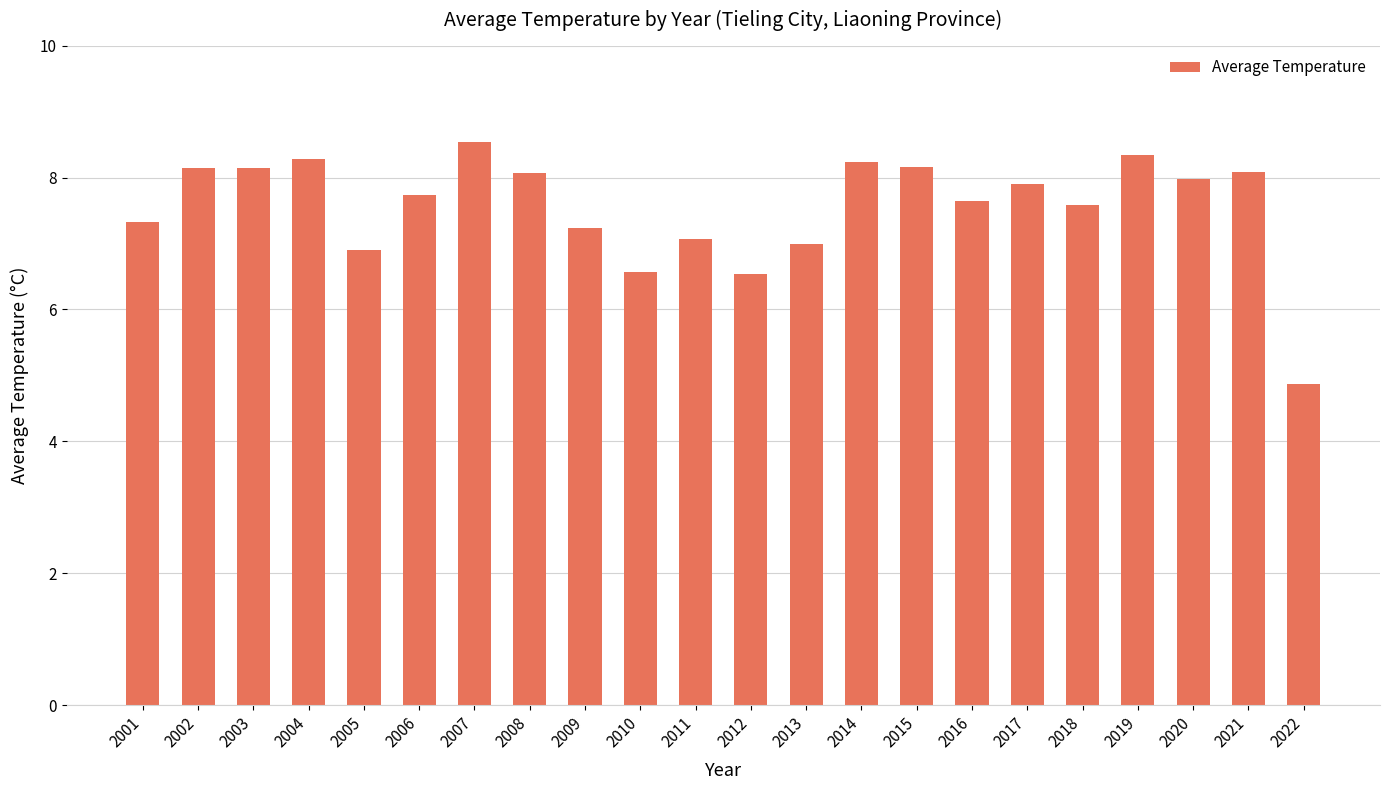

At which category does the chart reach its peak across all series?

2007